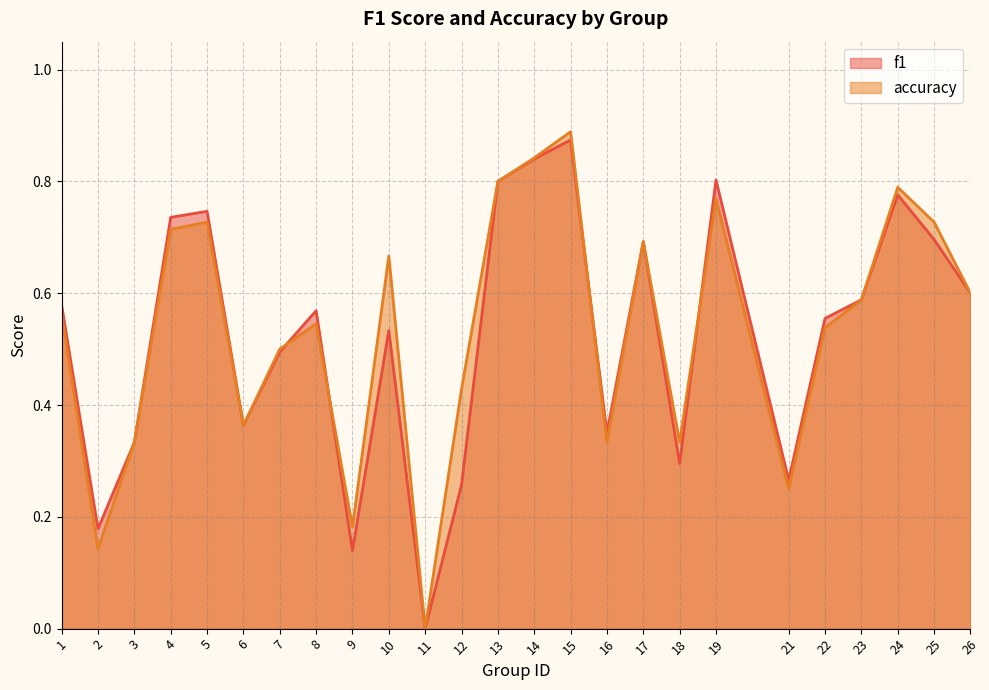

Rank the series at 5 from lowest to highest value.

accuracy, f1